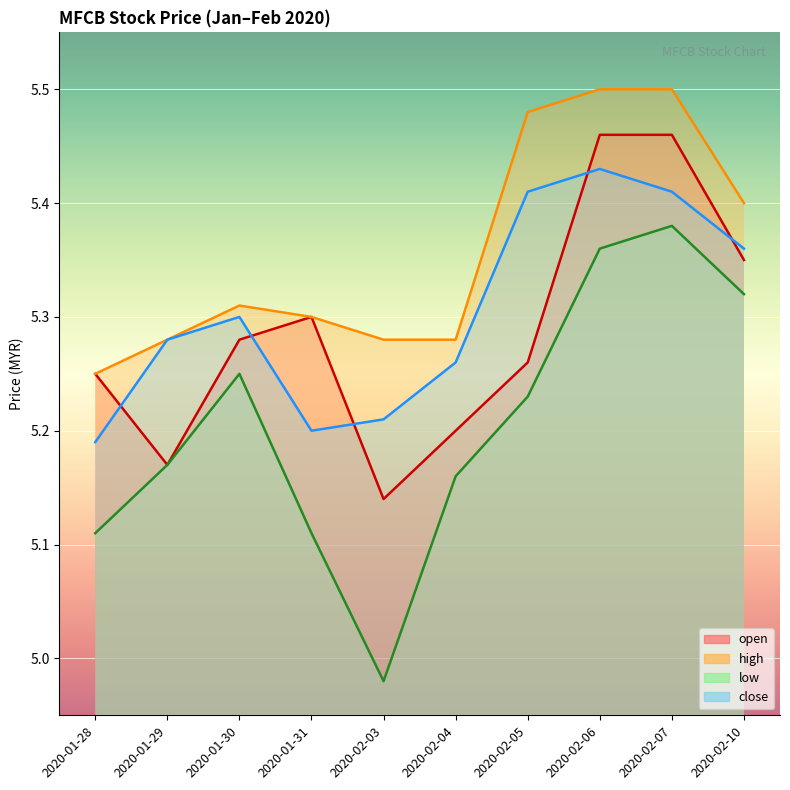

What is the difference between the maximum and minimum values in the close series?

0.2